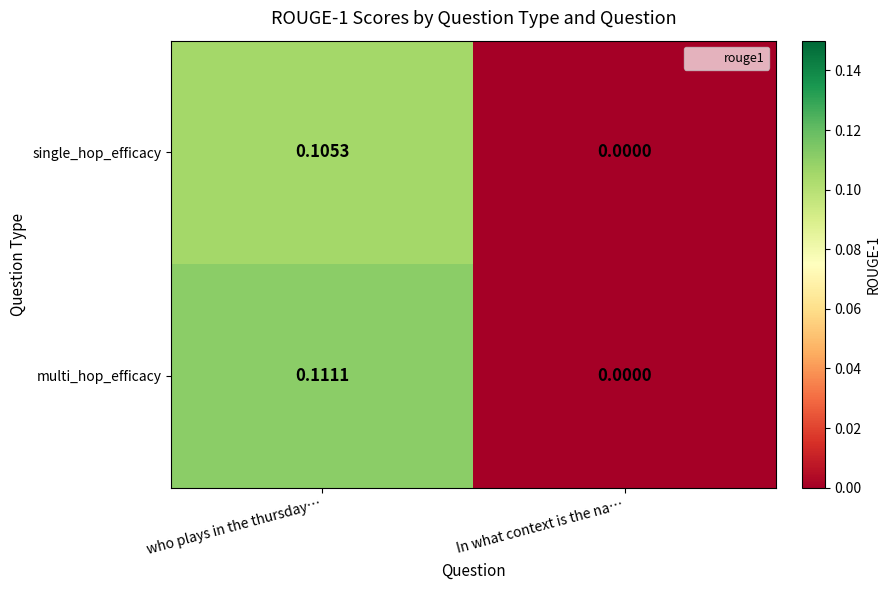

Which series has the widest spread of values?

multi_hop_efficacy